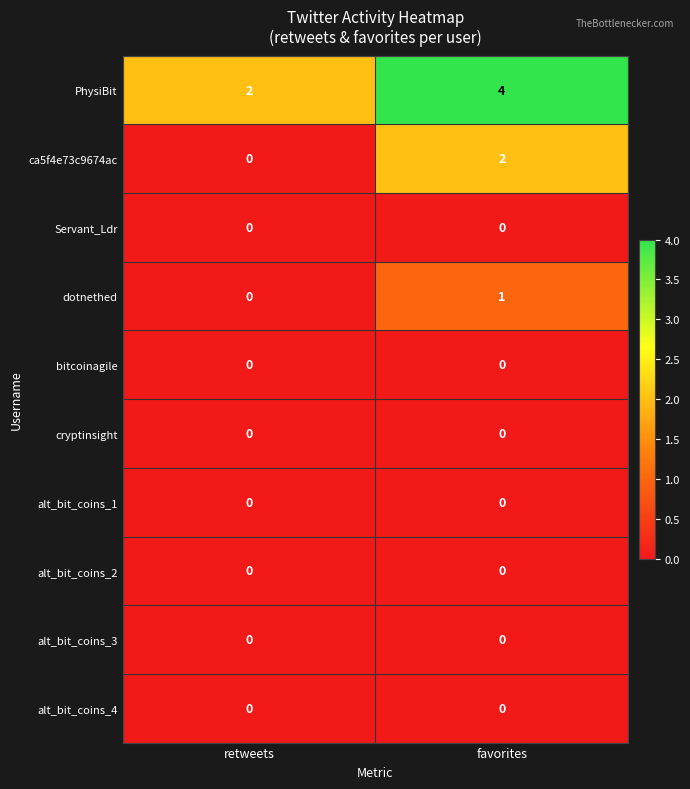

Reading left to right, what are all the values shown in this chart?

PhysiBit: retweets=2	favorites=4
ca5f4e73c9674ac: retweets=0	favorites=2
Servant_Ldr: retweets=0	favorites=0
dotnethed: retweets=0	favorites=1
bitcoinagile: retweets=0	favorites=0
cryptinsight: retweets=0	favorites=0
alt_bit_coins_1: retweets=0	favorites=0
alt_bit_coins_2: retweets=0	favorites=0
alt_bit_coins_3: retweets=0	favorites=0
alt_bit_coins_4: retweets=0	favorites=0